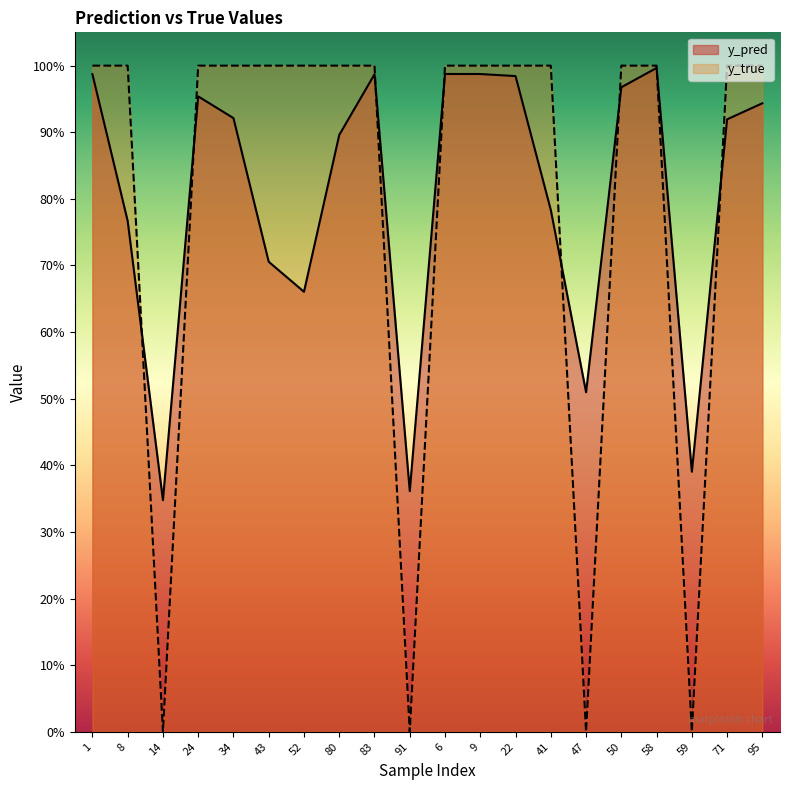

Between which two adjacent categories do y_pred and y_true first intersect?

8 and 14